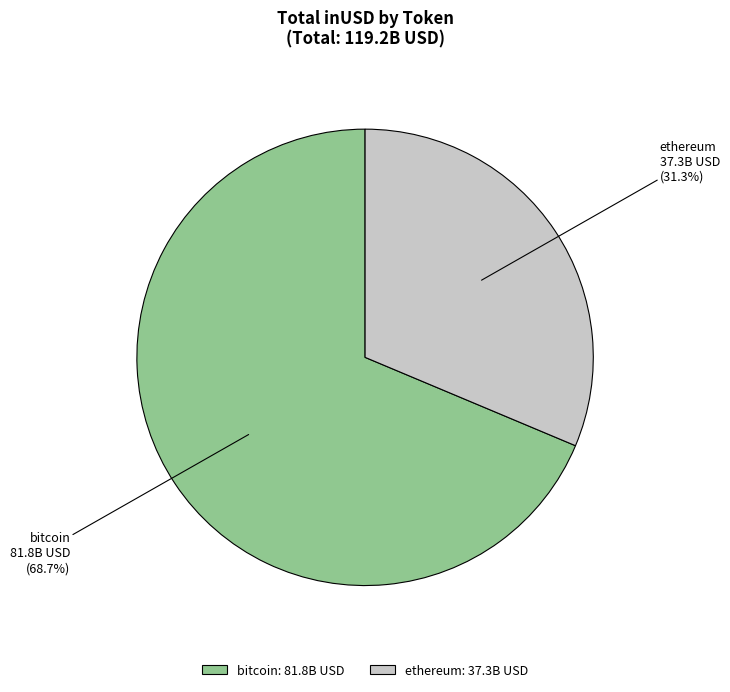

Does bitcoin account for over 50% of the chart?

Yes